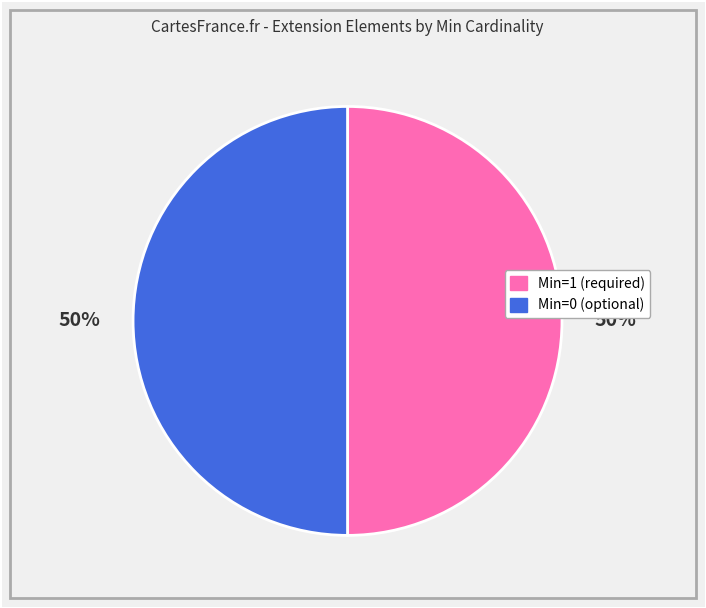

To the nearest percent, what is the average slice percentage?

50%